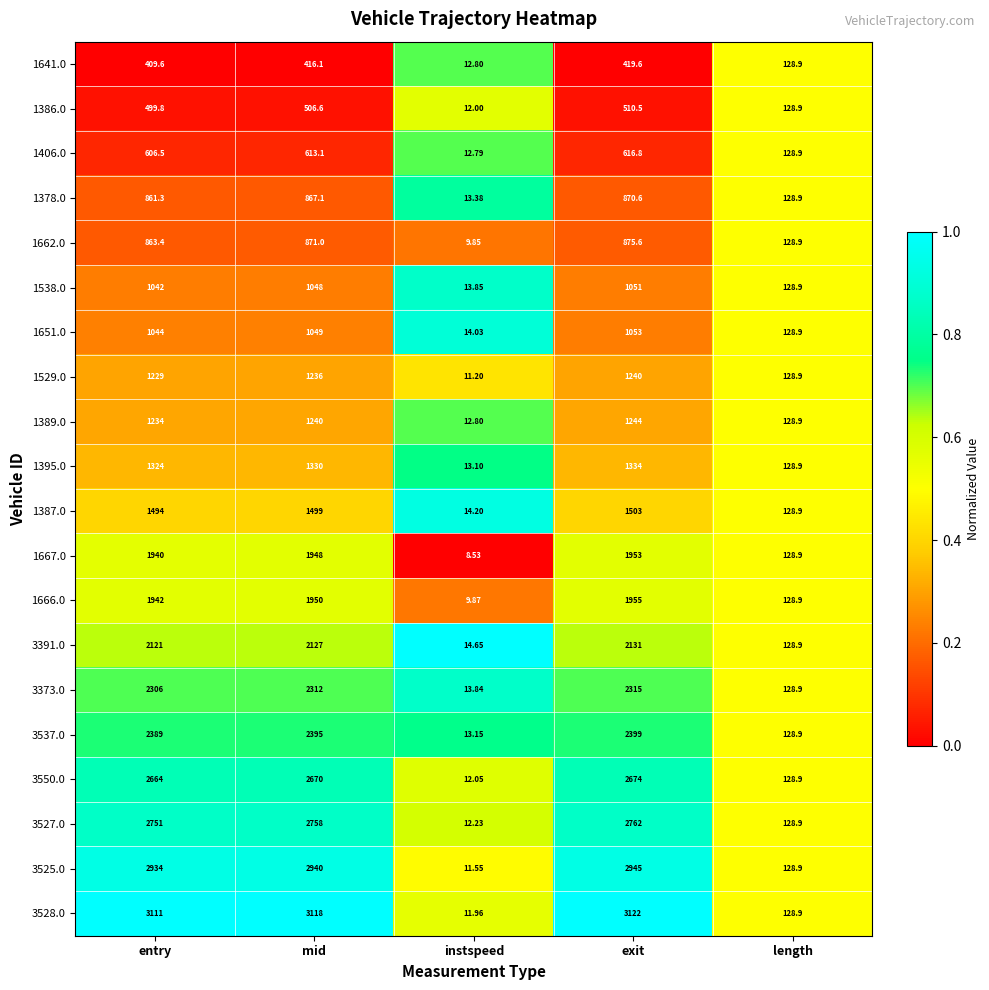

Where is 1667.0 nearest to the value 980?

length